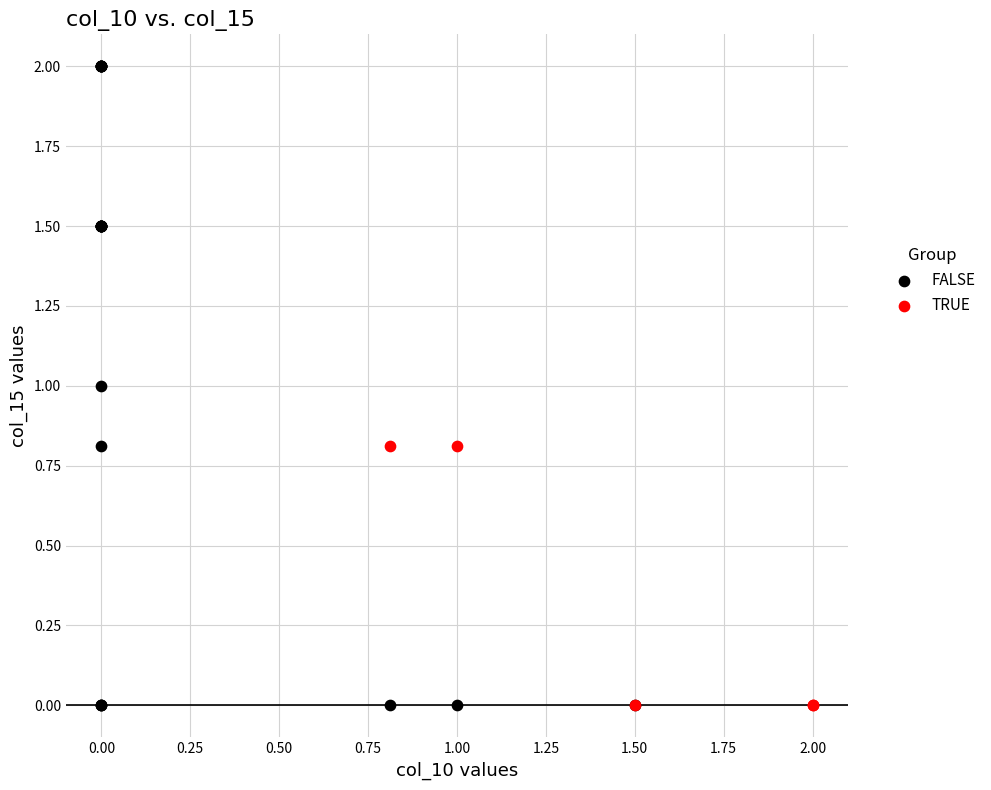

Which series has the largest Y range (max minus min)?

FALSE